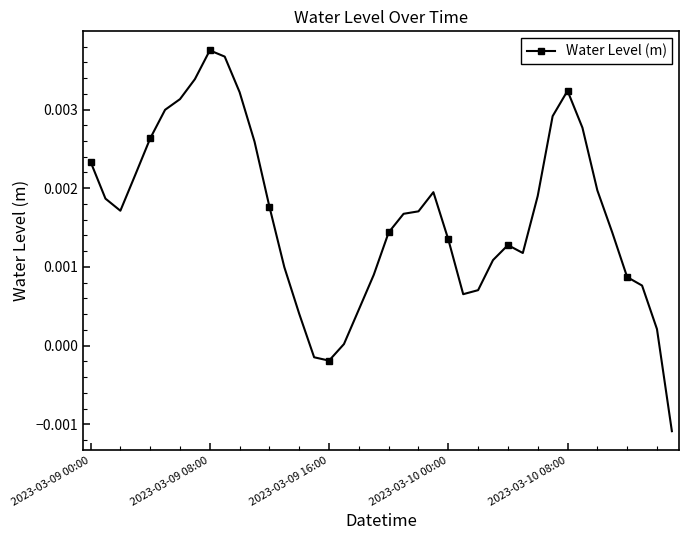

True or false: there are more than 2 points higher than both neighbors.

True